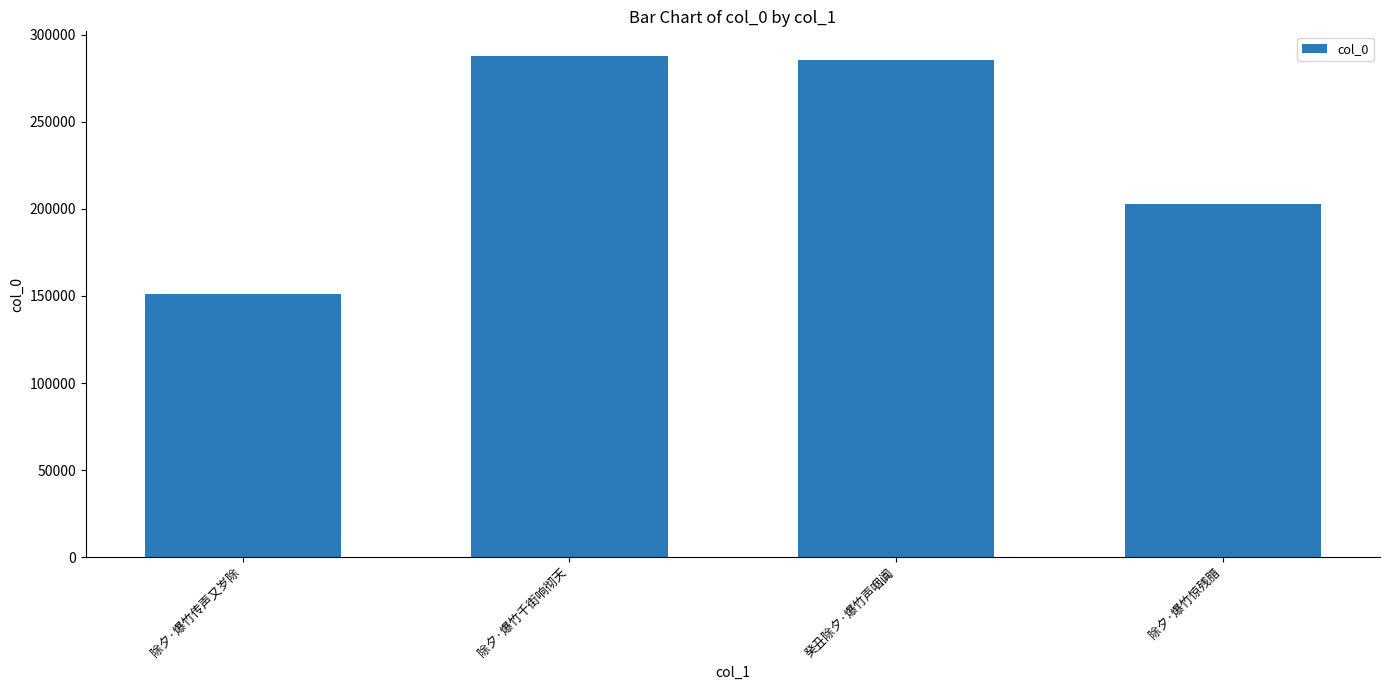

How many bars are there in total?

4